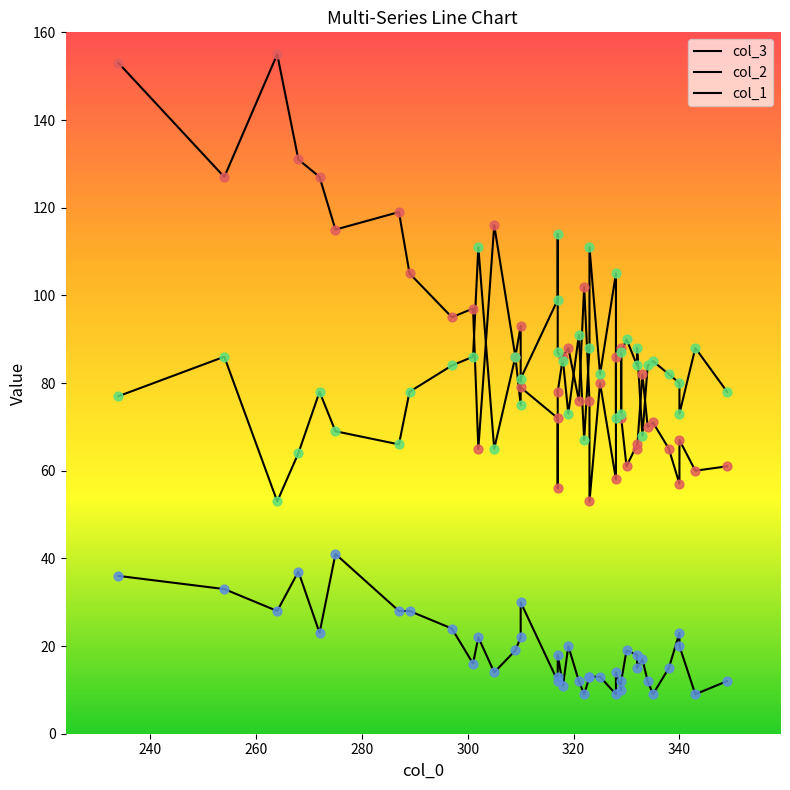

Which series has the largest total across all categories?

col_3